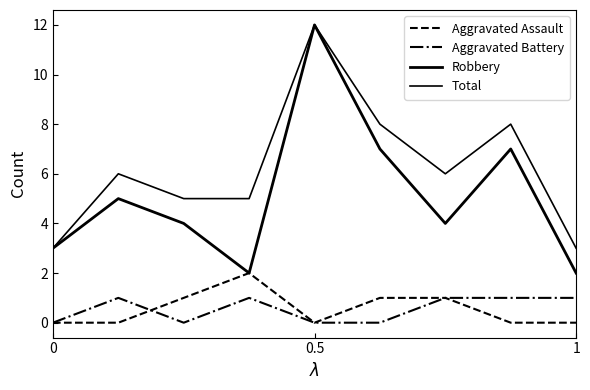

True or false: Total and Aggravated Battery cross at least once.

False